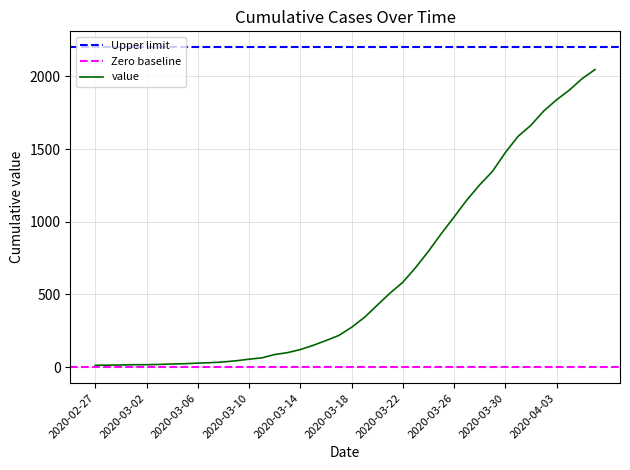

What is the ratio of the value at 2020-03-07 to the value at 2020-03-11?

0.5